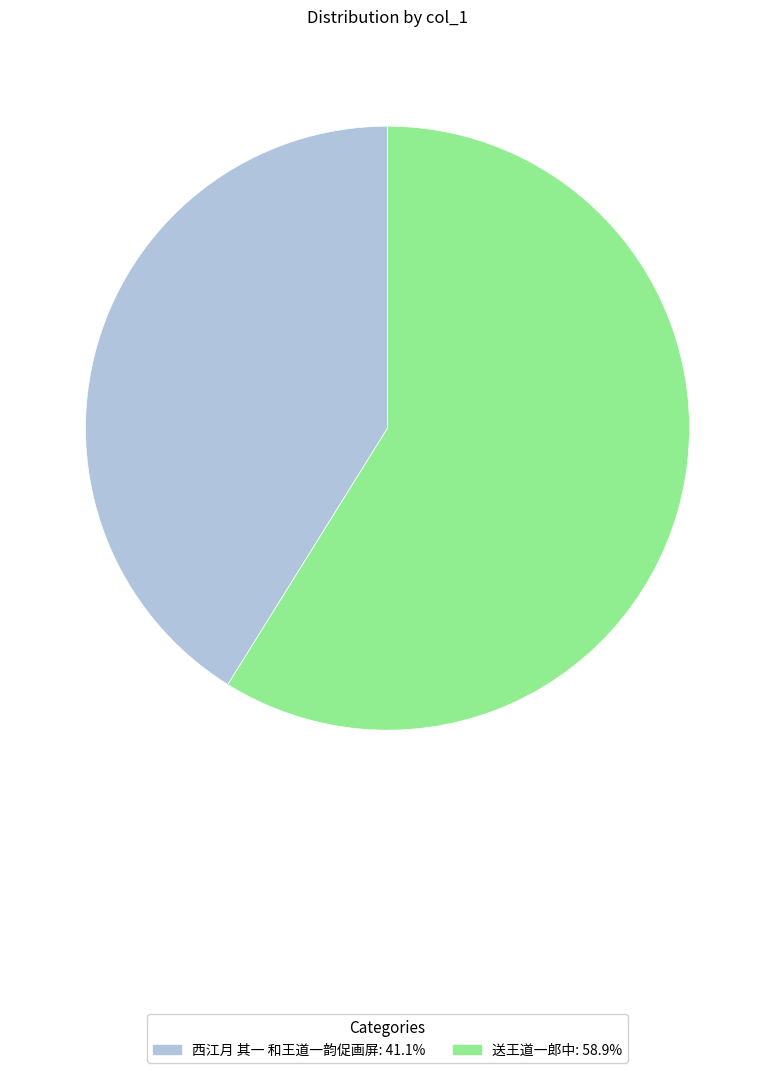

Rank the categories by value from highest to lowest.

送王道一郎中, 西江月 其一 和王道一韵促画屏